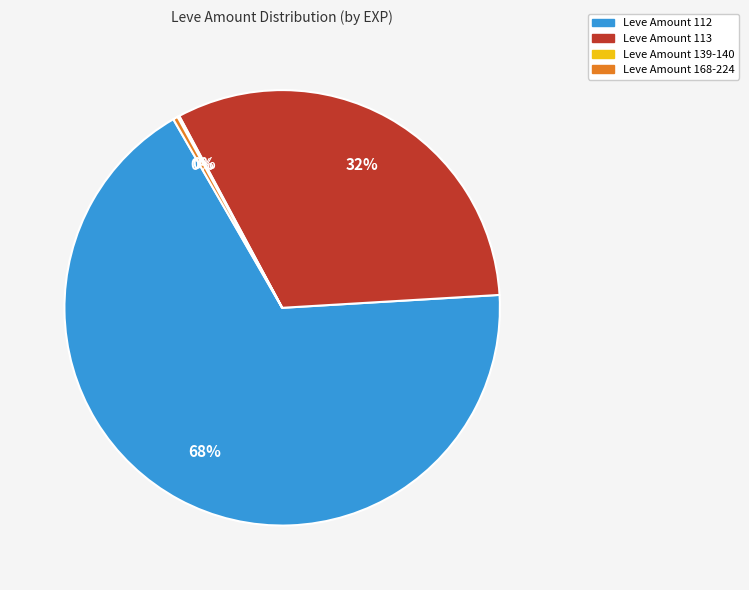

Does any single category account for the majority?

Yes